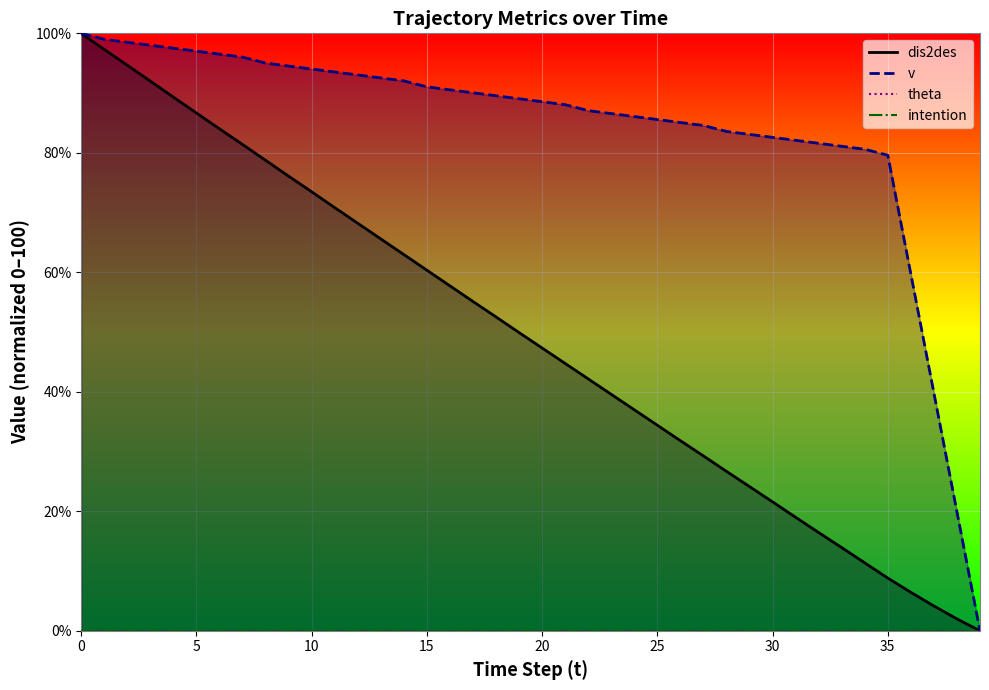

List the series in order of their overall mean, lowest first.

dis2des, v